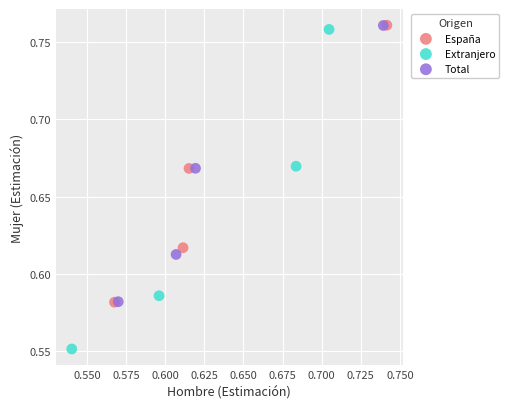

Which series contains the lowest Y value?

Extranjero